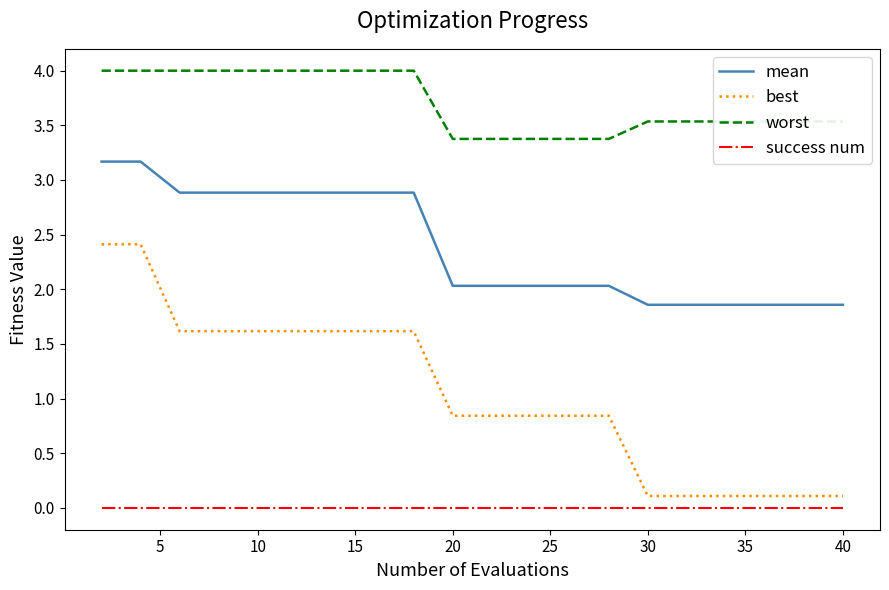

What is the greatest value displayed?

4.0